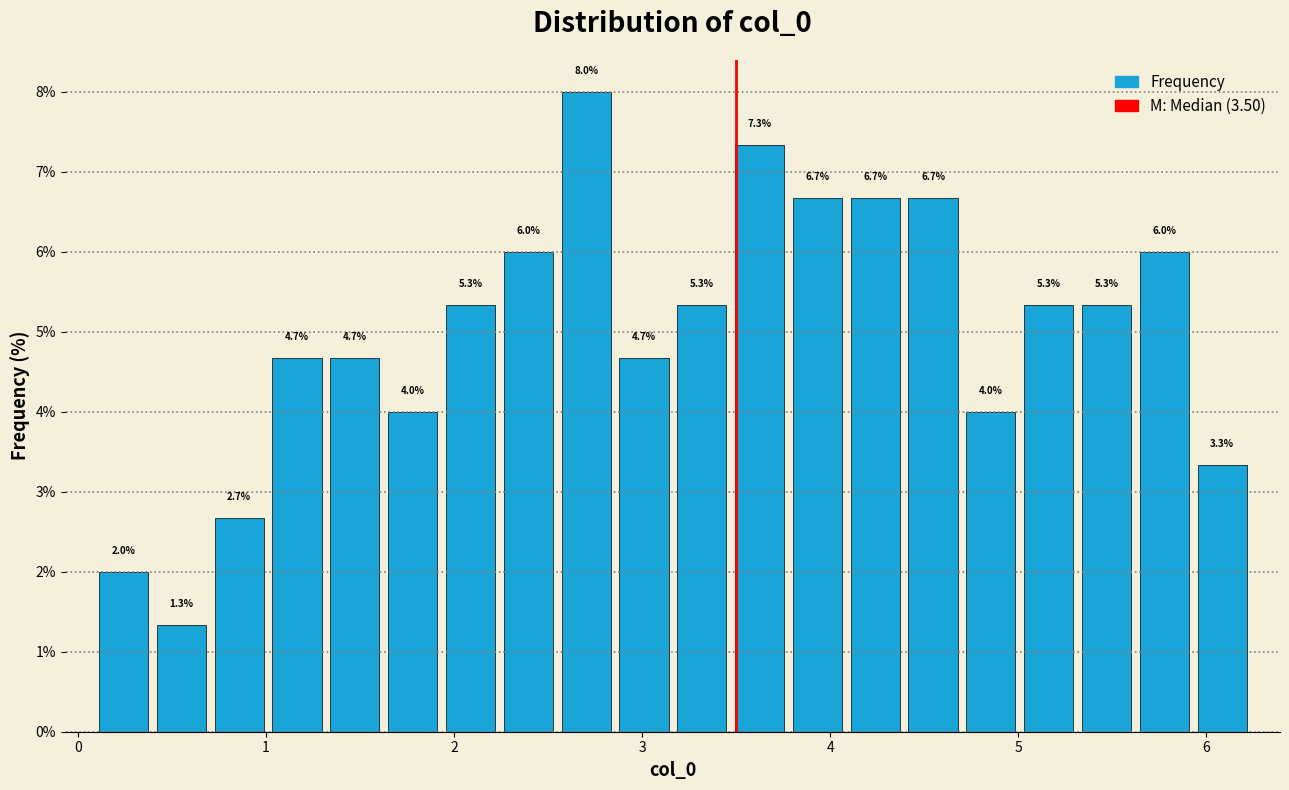

Around what value on the x-axis is the tallest bar? Give the approximate position of its centre, as read against the axis.

2.7